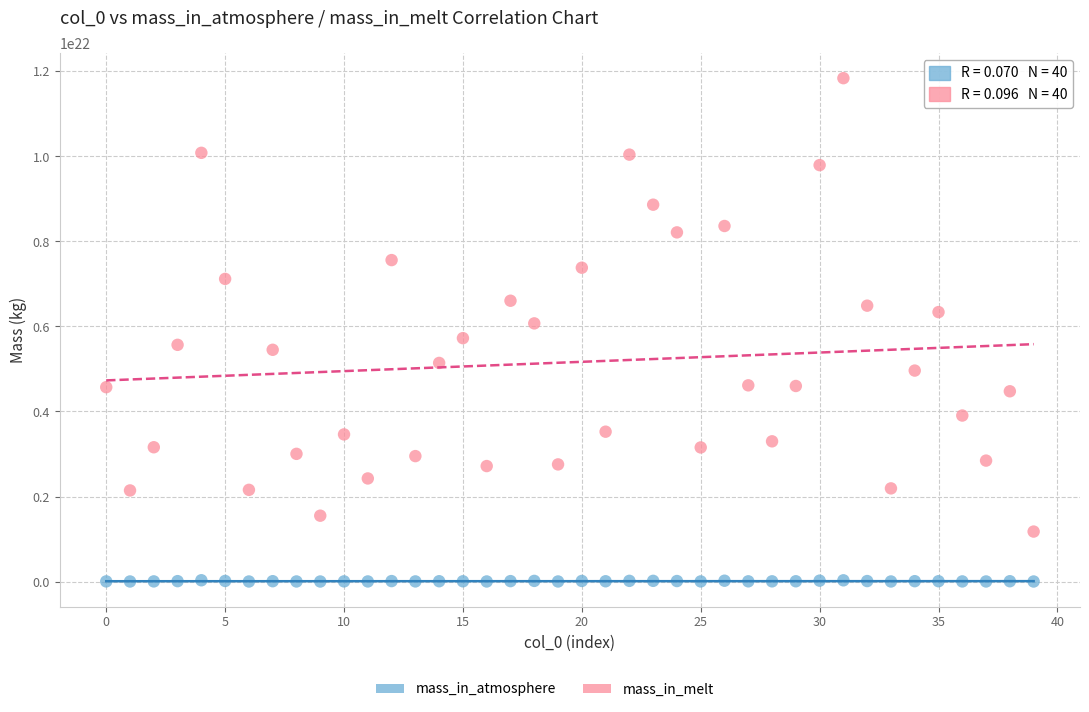

Which series contains the lowest Y value?

mass_in_atmosphere